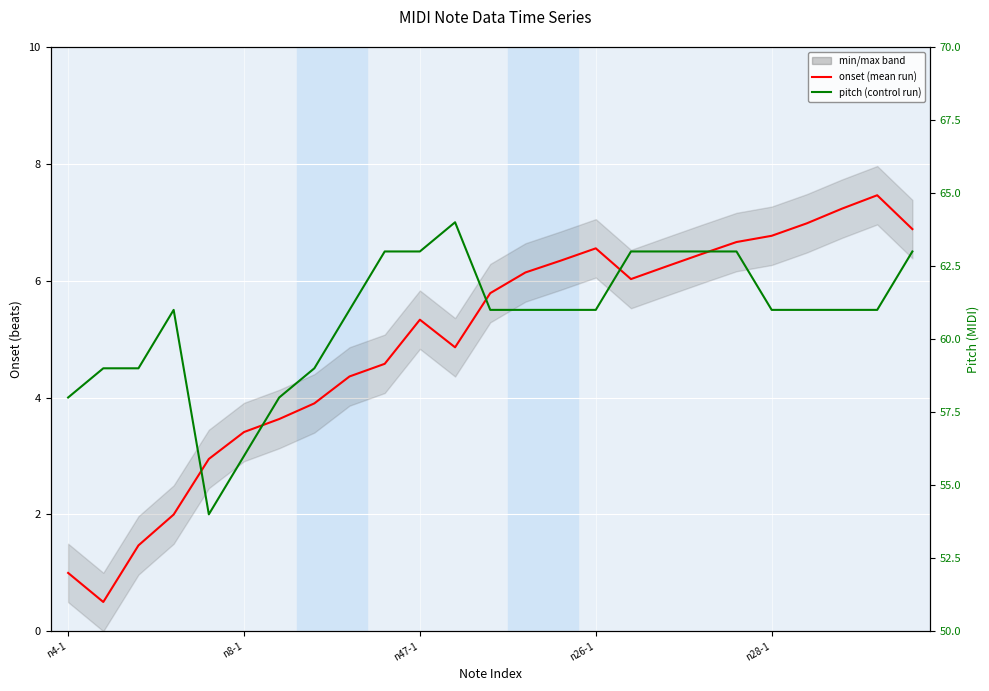

Does the chart display data point markers on the line(s)?

No